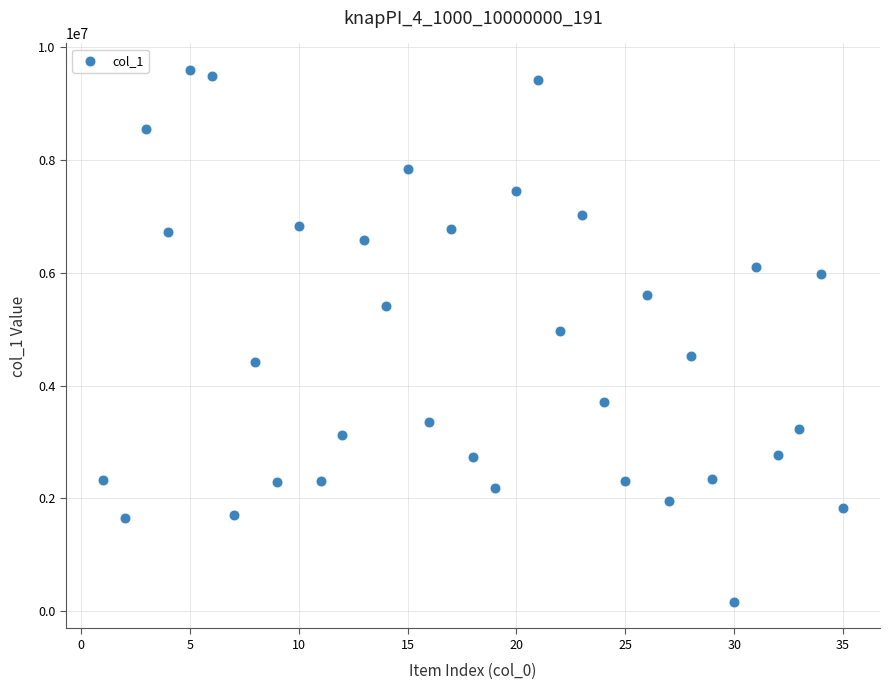

What is the range of Y values (max minus min)?

9428007